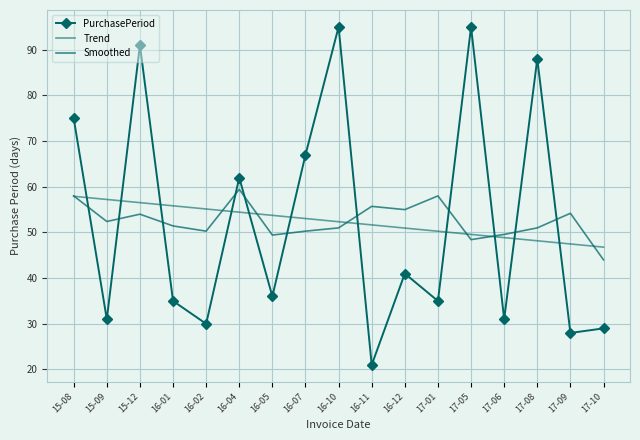

Rank the series at 17-06 from highest to lowest value.

Smoothed, Trend, PurchasePeriod